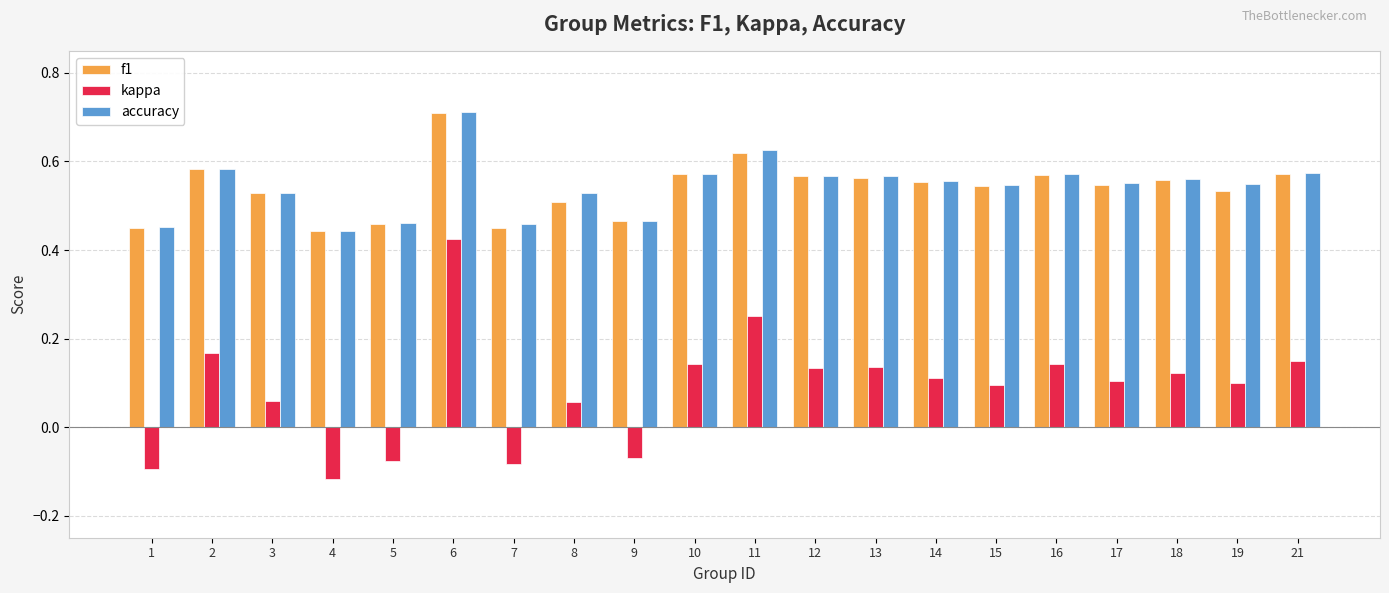

How many groups of bars are there?

20